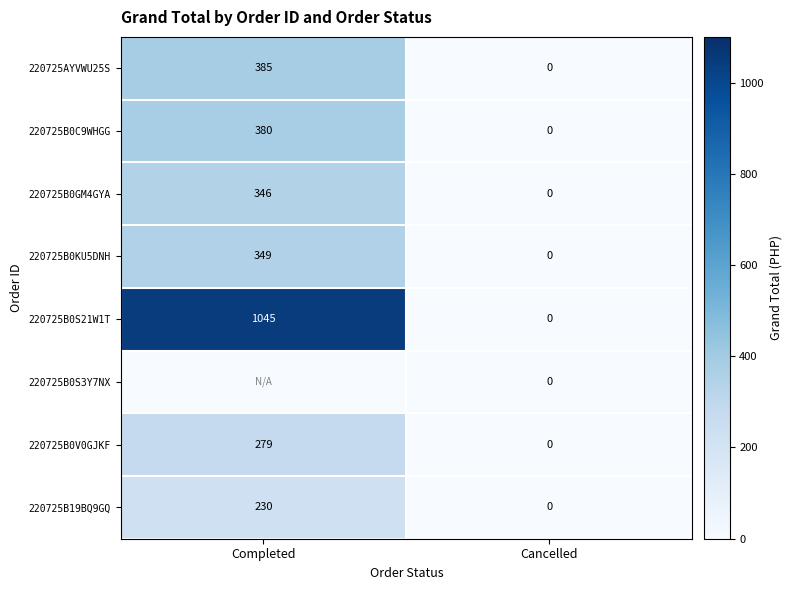

The 220725B0GM4GYA series shows 0 at Cancelled. True or false?

True